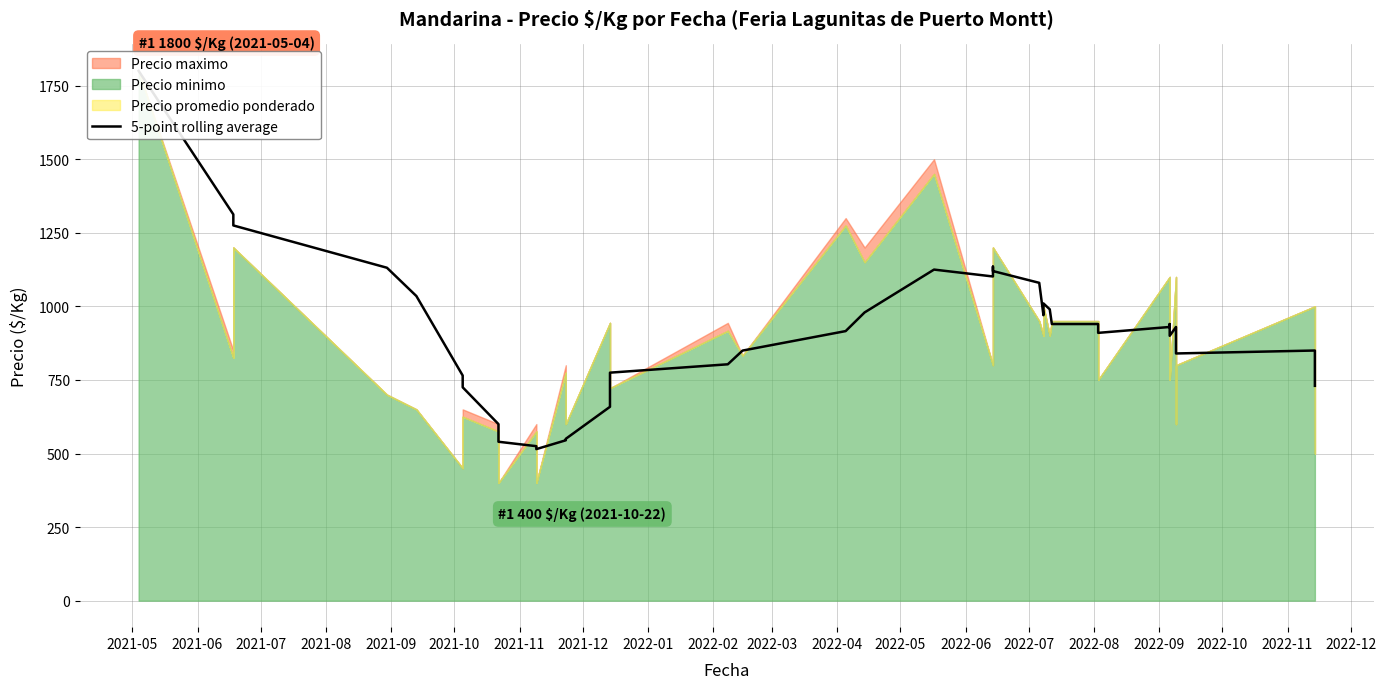

What is the difference between the maximum and minimum values?

1285.0